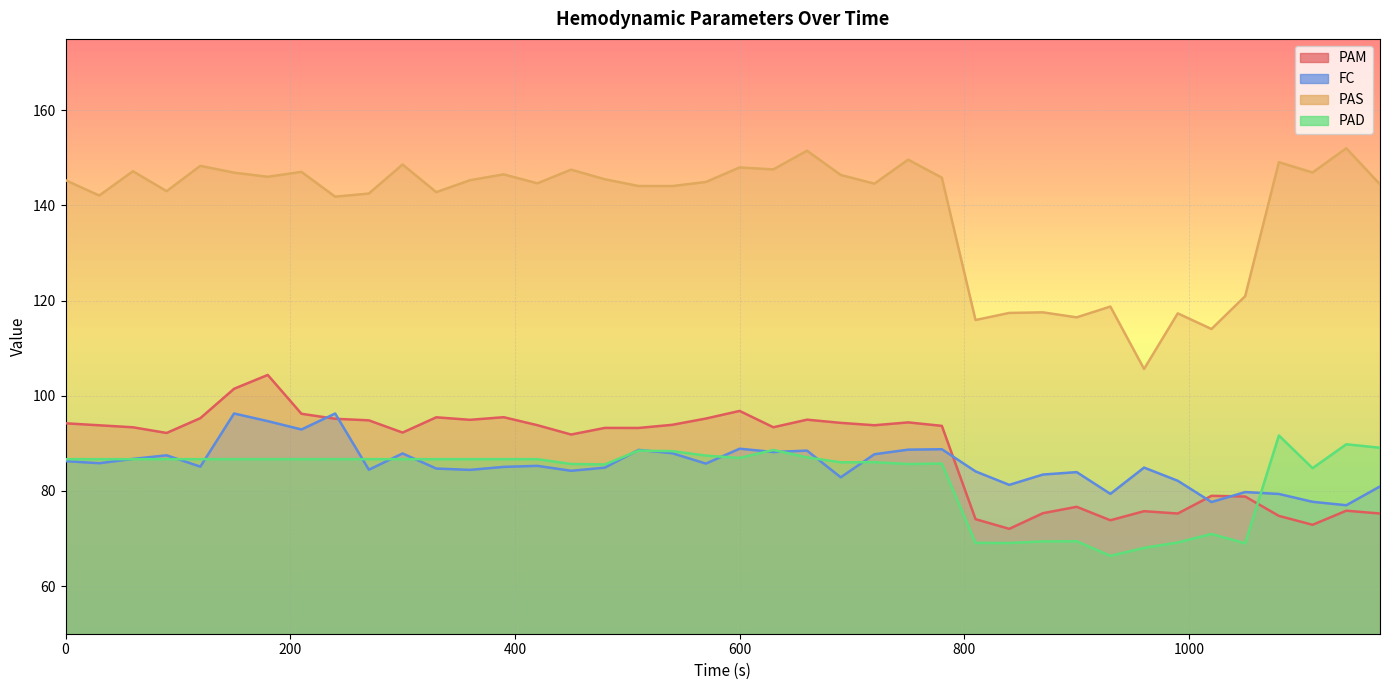

True or false: PAS and FC cross at least once.

False